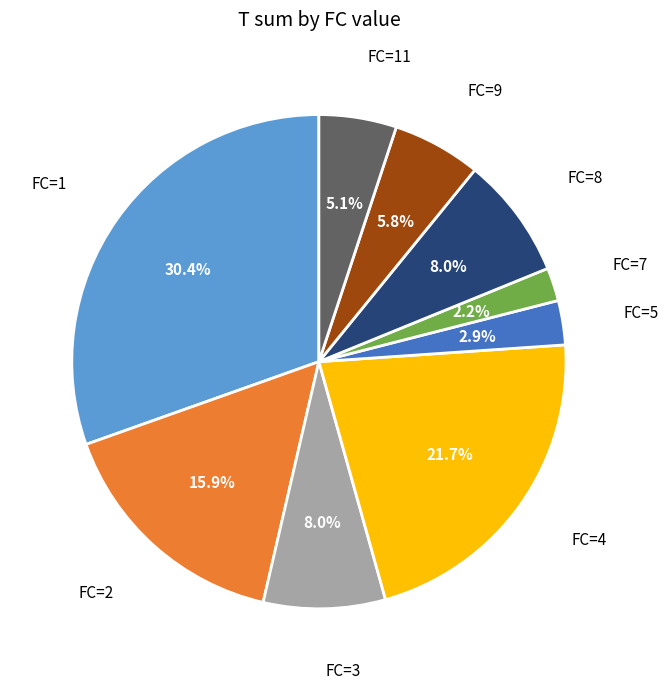

Which has a higher value, FC=7 or FC=9?

FC=9